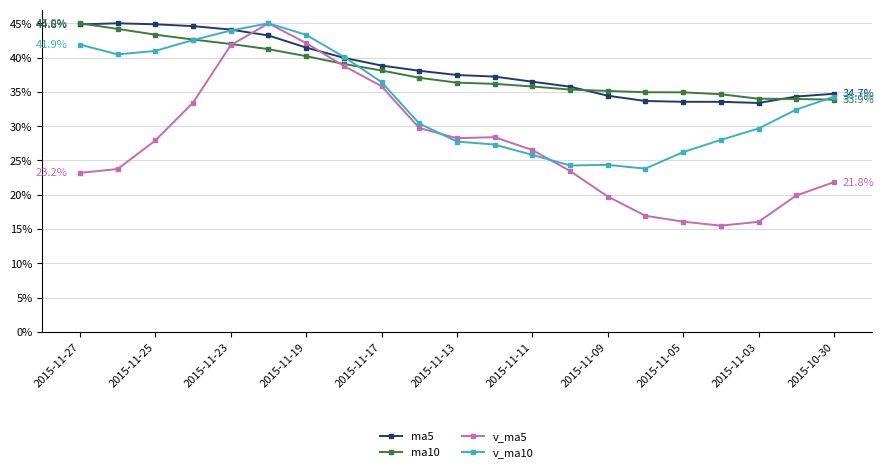

What is the value of the ma10 point at the 3rd from the left?

43.3